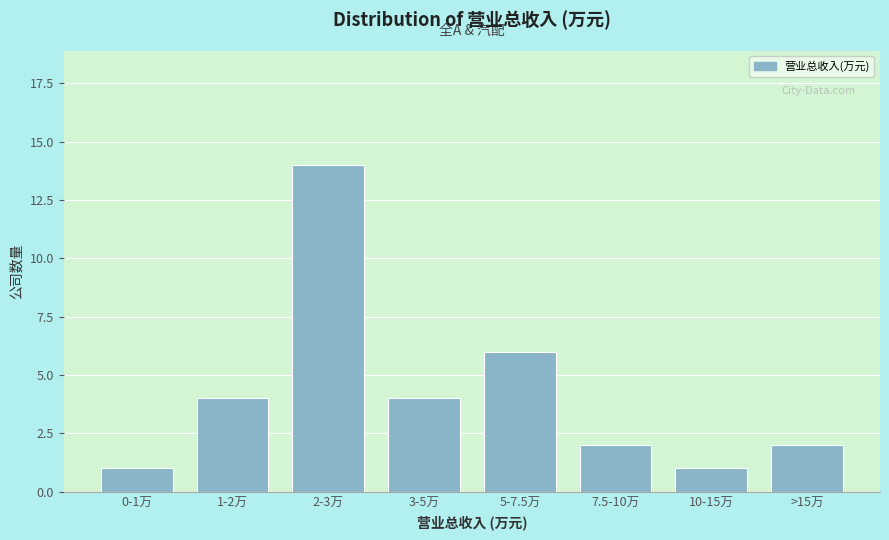

Reading right to left, extract all data points from this chart.

2	1	2	6	4	14	4	1